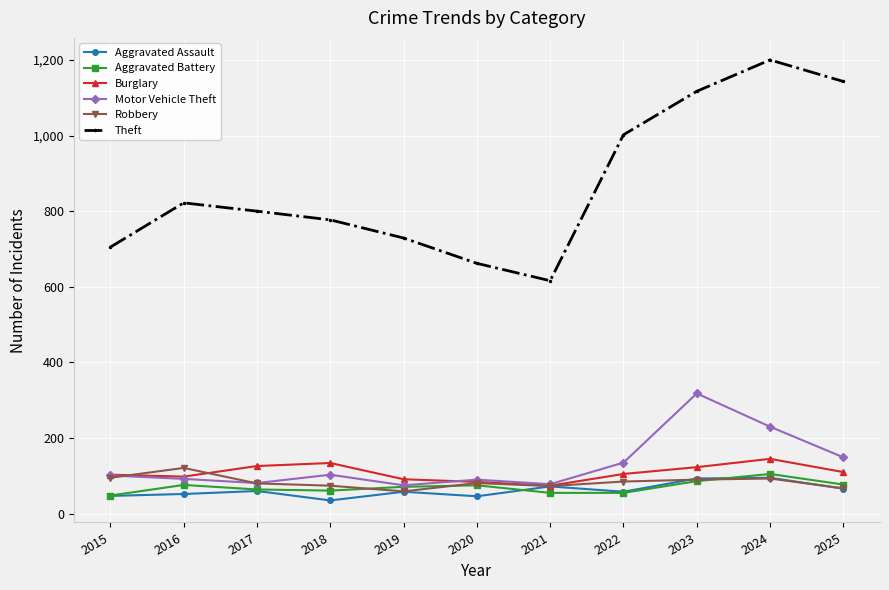

What is the sum of all Robbery values?

918